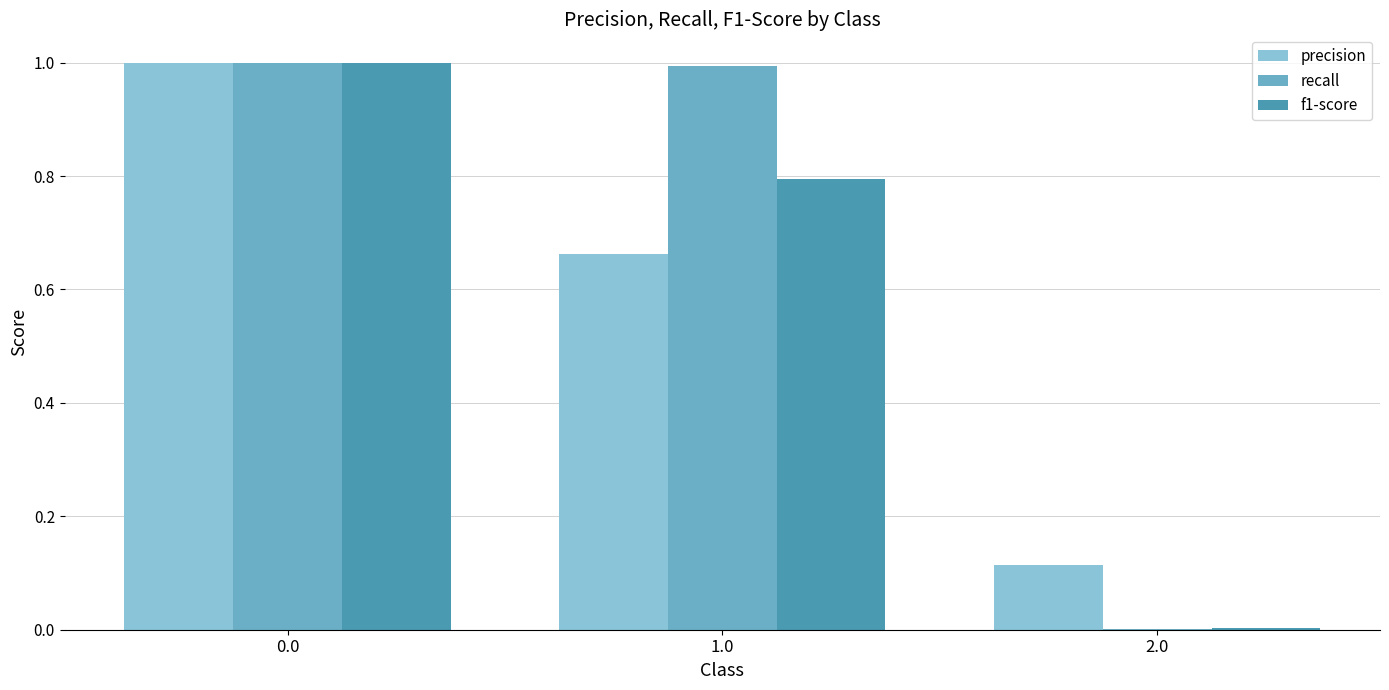

Are the bars grouped side by side (vs. stacked)?

Yes